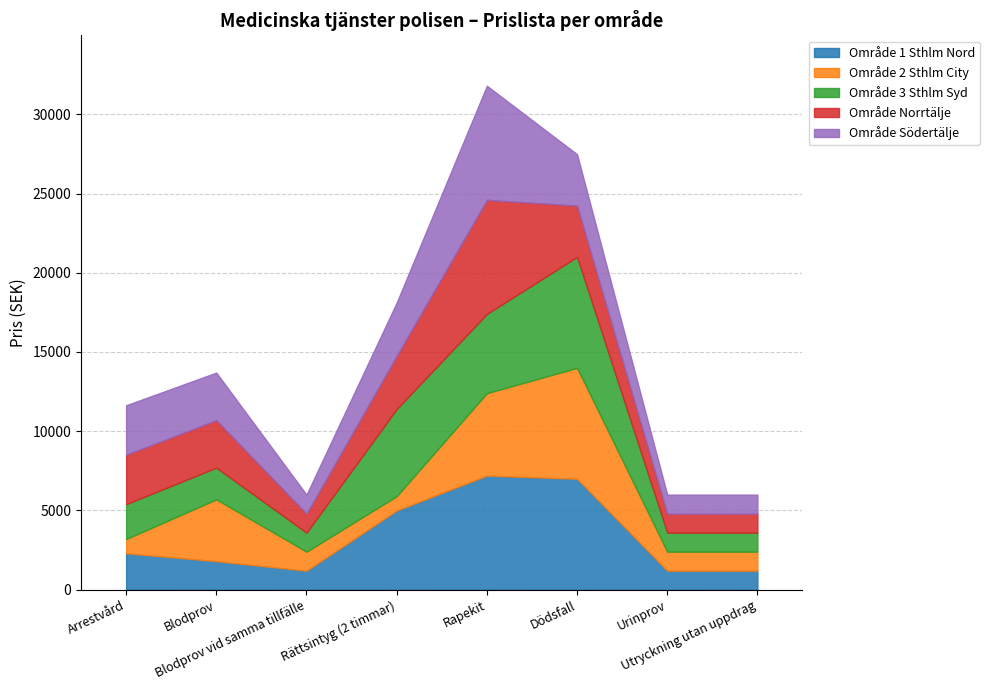

At how many categories does at least one series exceed 5351?

3